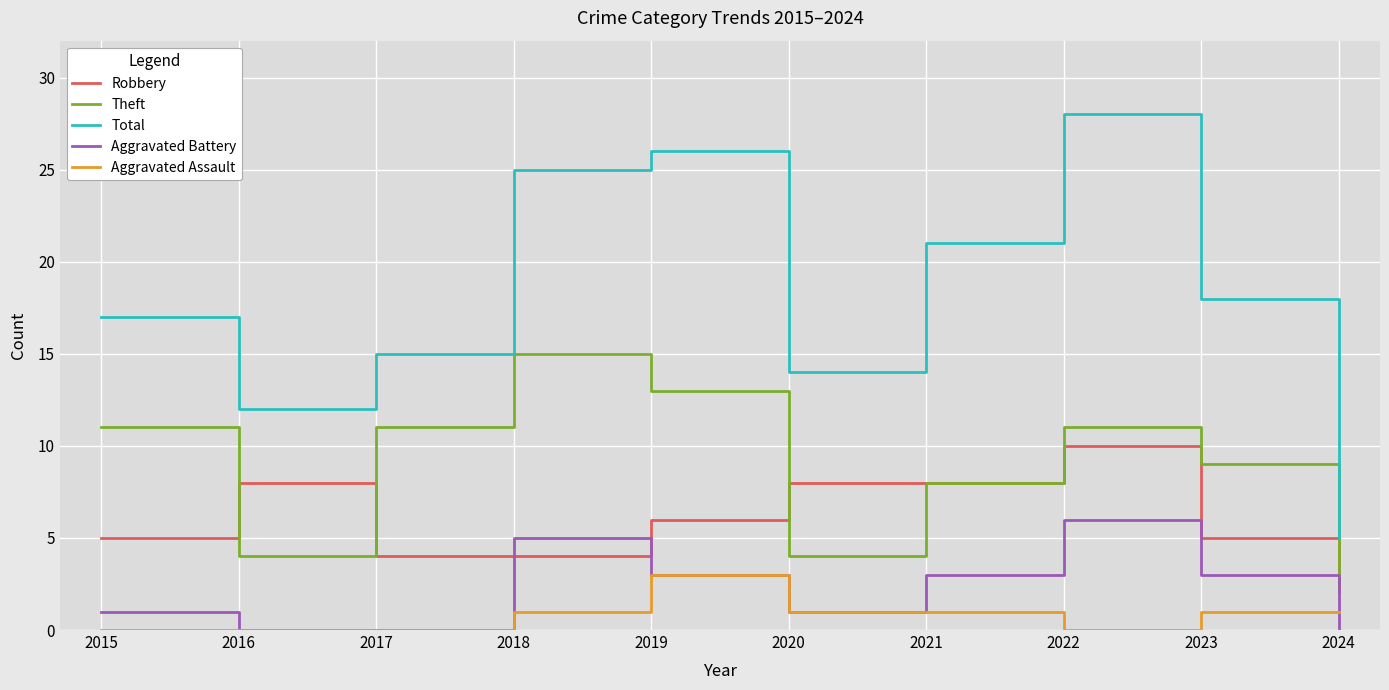

At which label does Aggravated Battery reach its peak?

2022